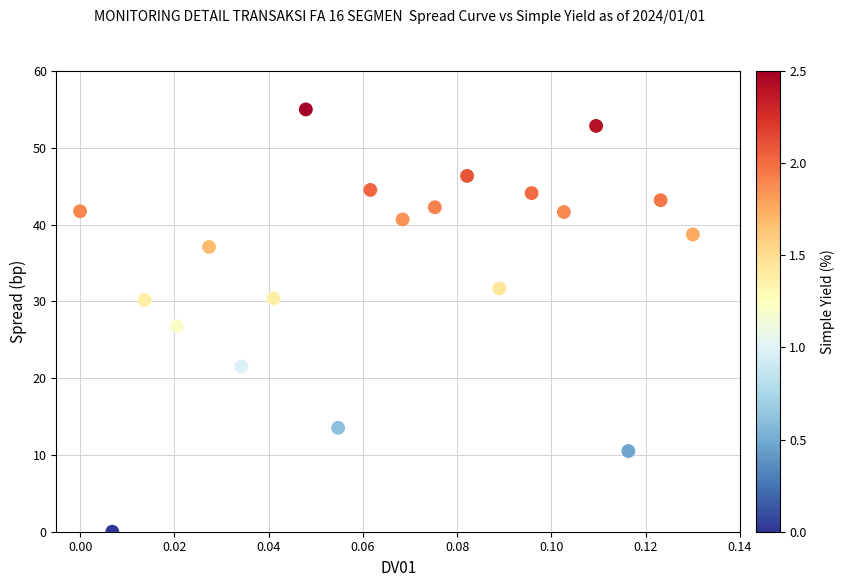

What is the range of Y values (max minus min)?

55.0